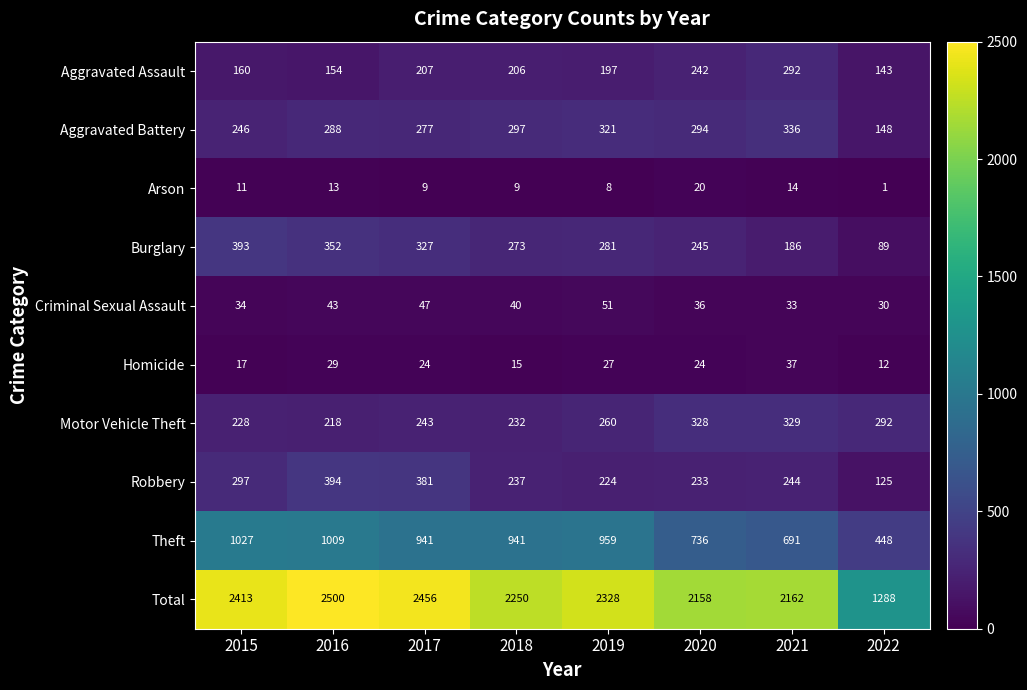

How many data points does each series have?

8